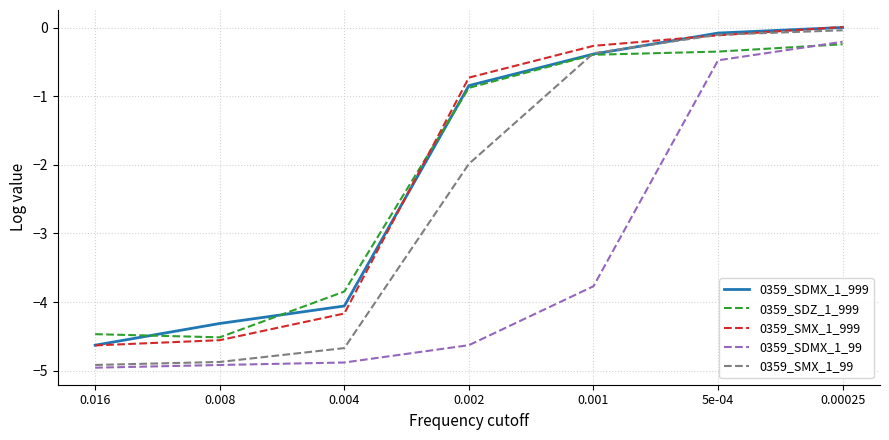

What position from the left is 0.00025?

7